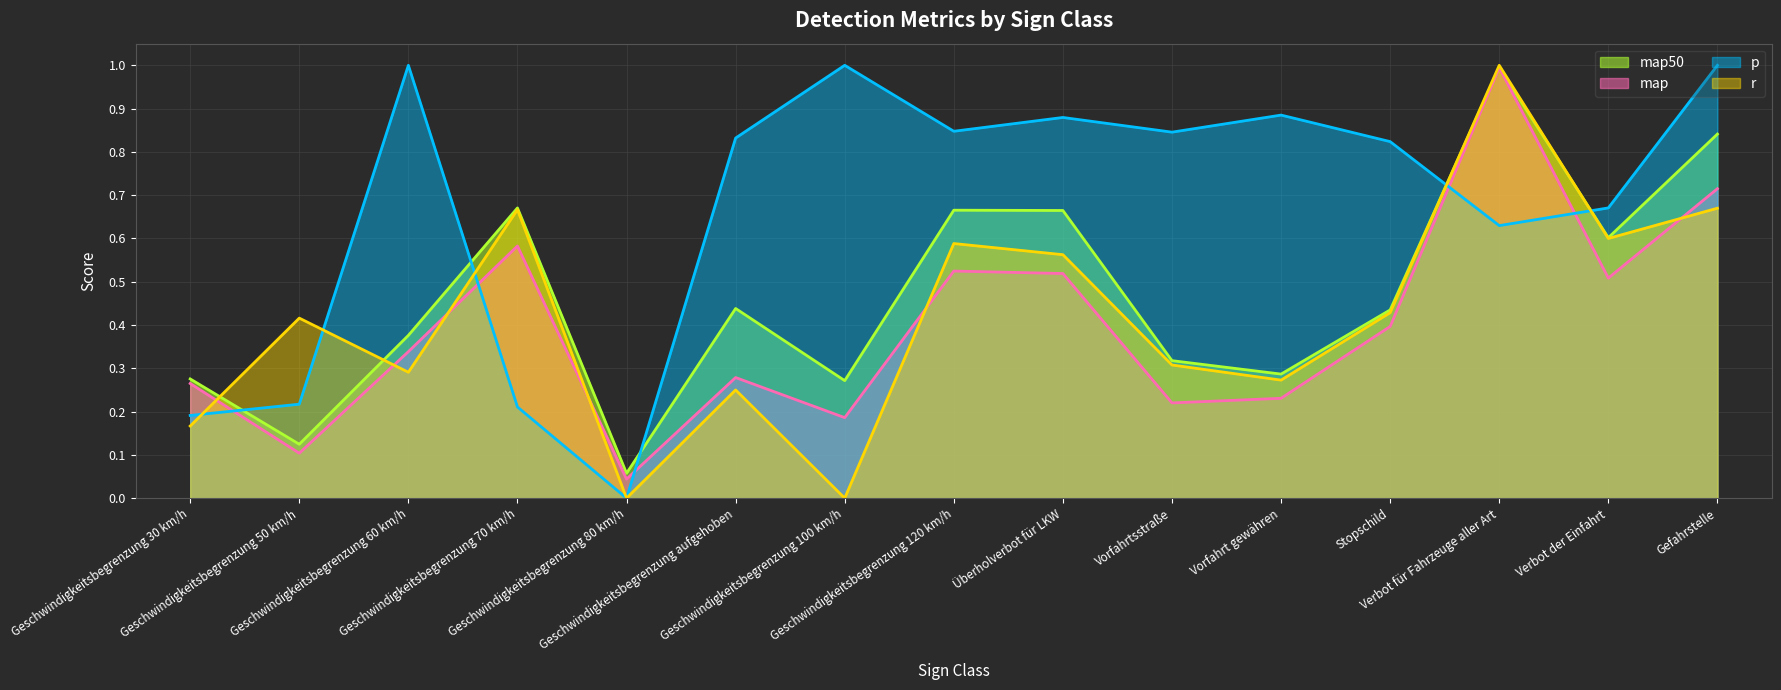

The r series shows 0.3 at Verbot für Fahrzeuge aller Art. True or false?

False